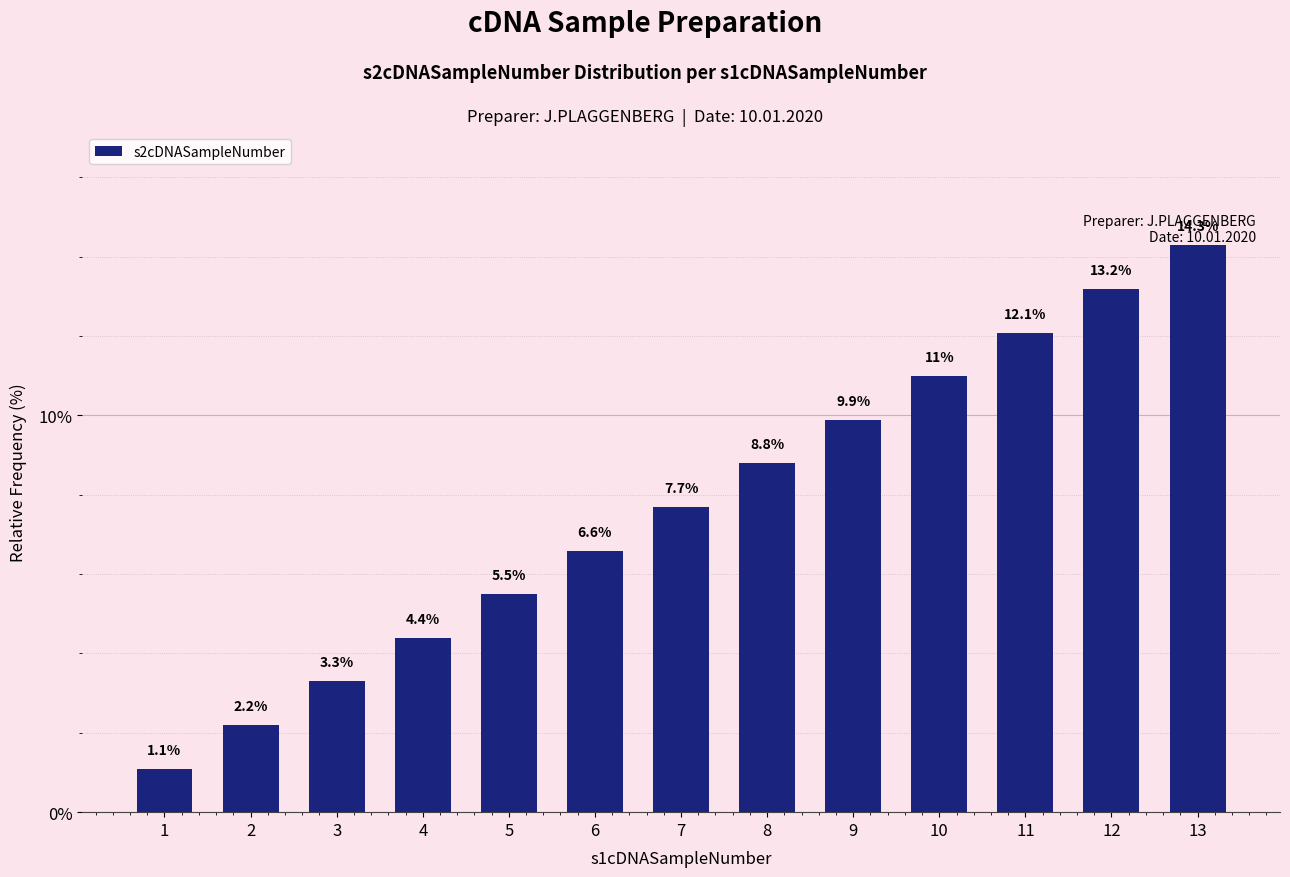

True or false: the data shows 3.3 at 6.

False